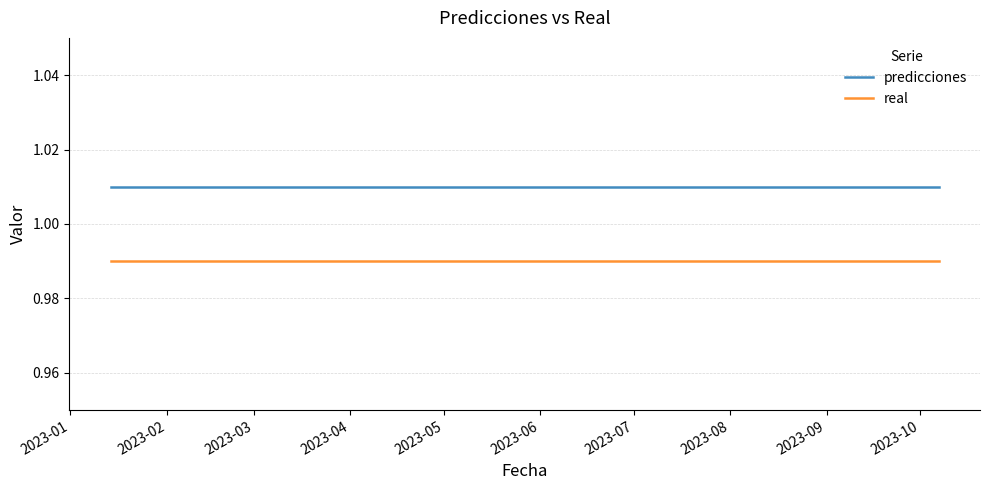

True or false: real and predicciones cross at least once.

False